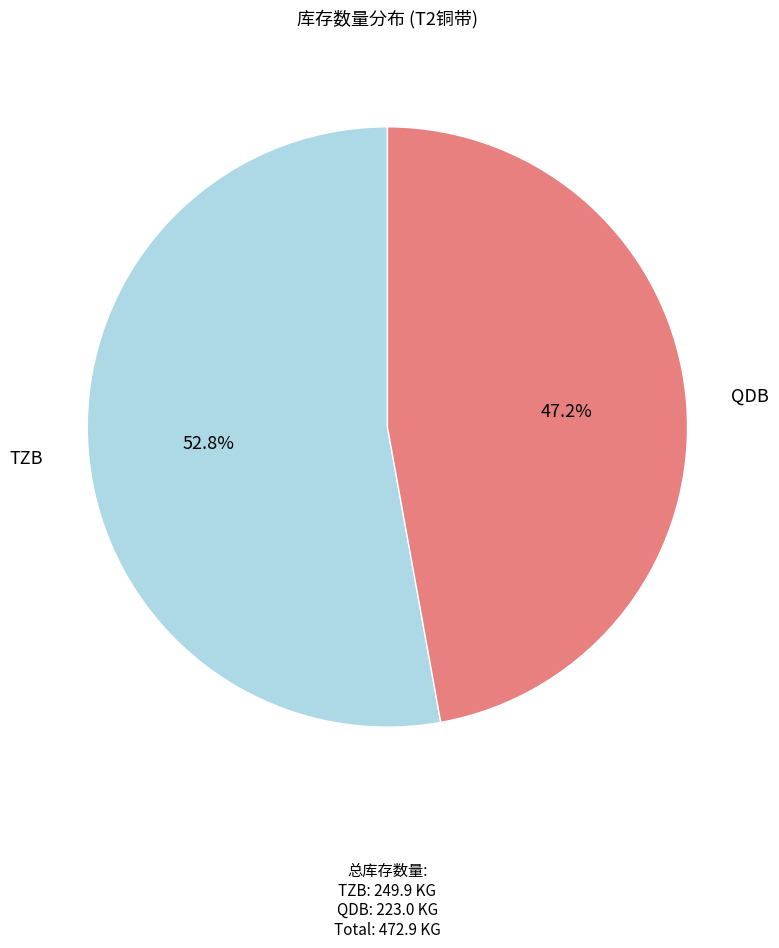

What is the total percentage of QDB and TZB?

100.0%